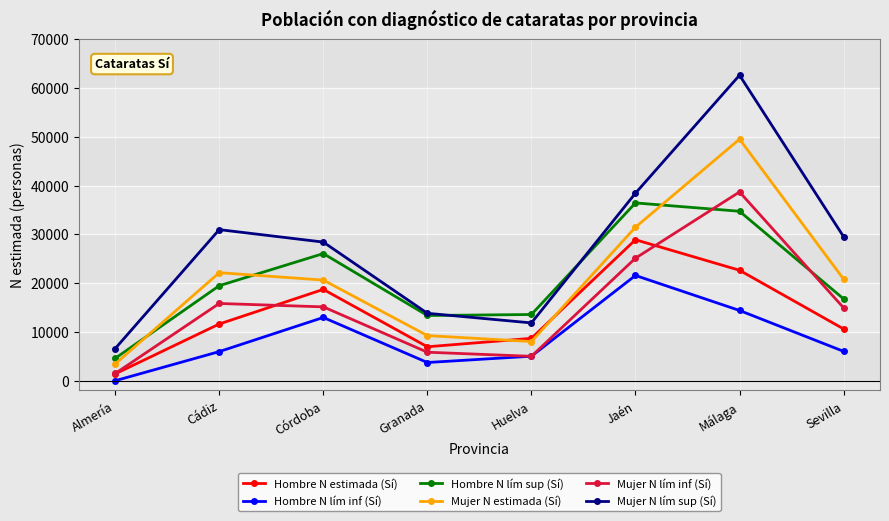

What is the maximum value shown in the chart?

62667